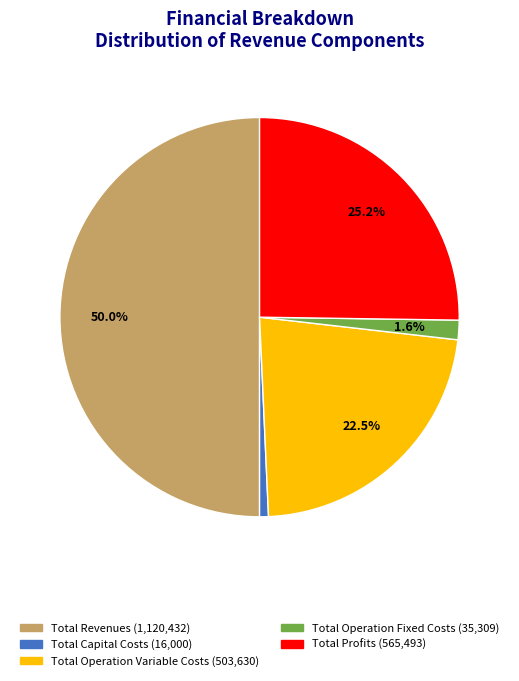

Does Total Operation Variable Costs represent more than half of the total?

No